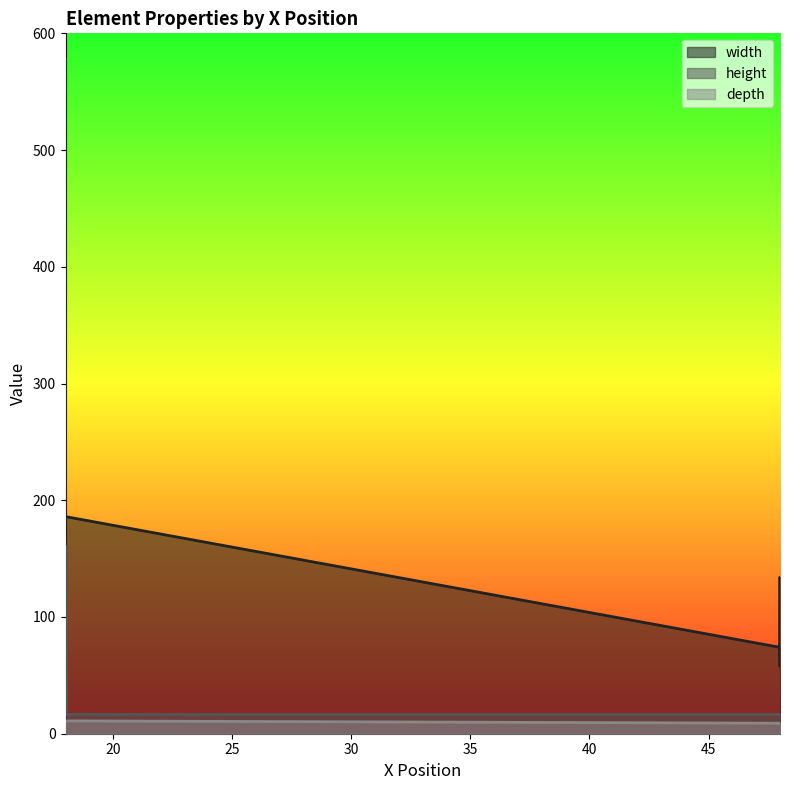

True or false: depth and height cross at least once.

False